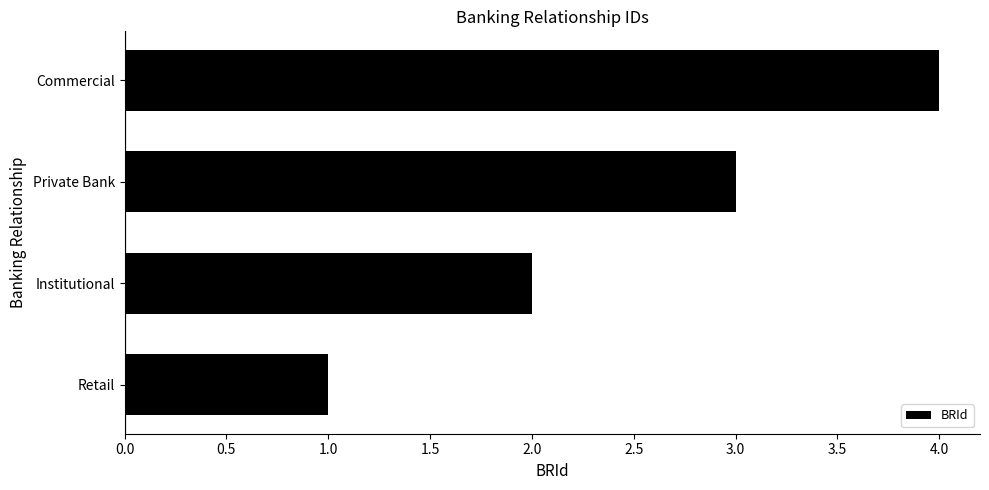

Approximately how many times larger is the value at Institutional compared to Retail?

2.0